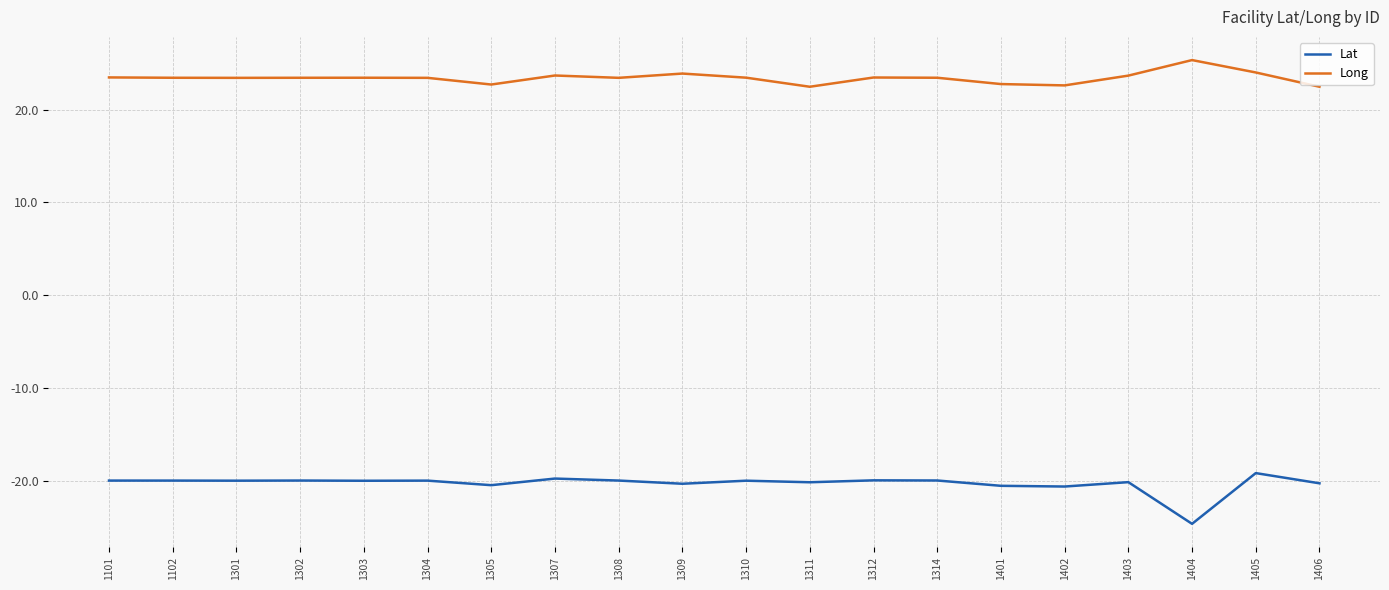

What is the minimum value for Lat?

-24.6